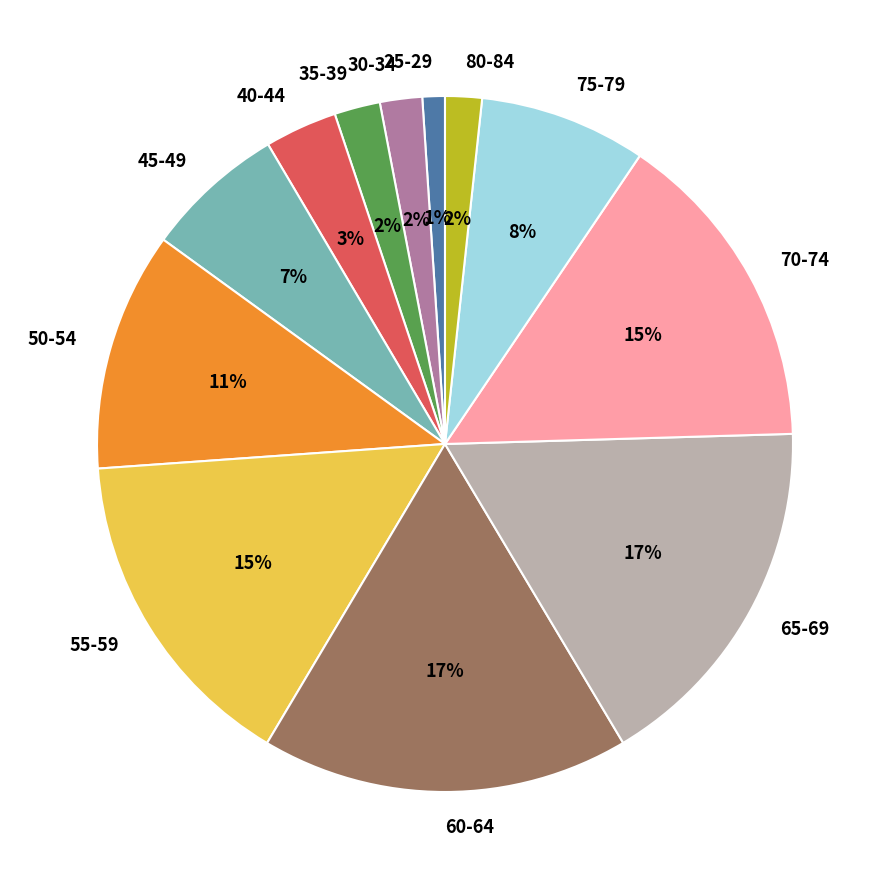

Count the number of slices in the pie.

12